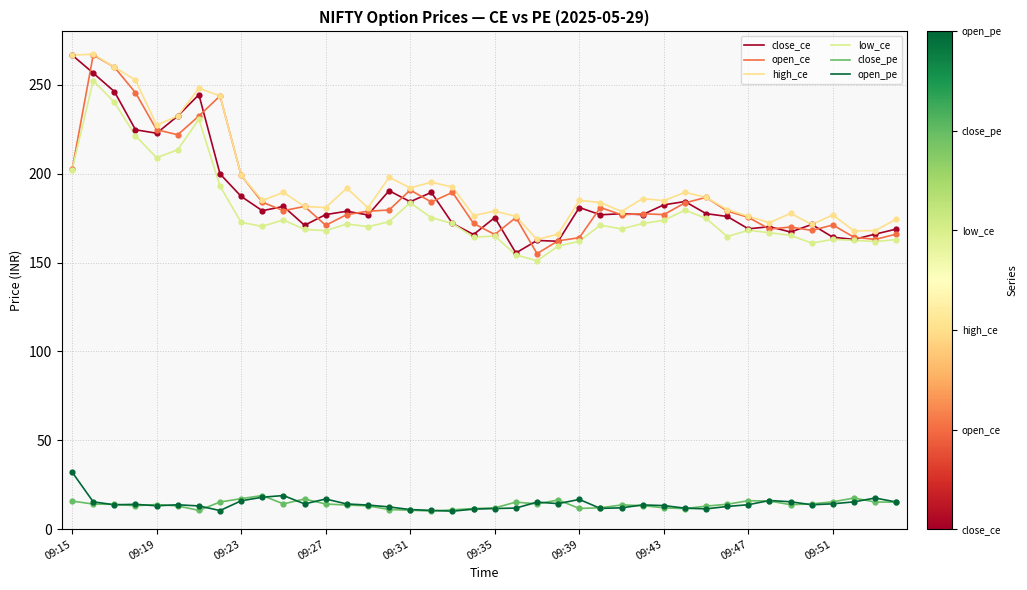

Which series has the largest total across all categories?

high_ce